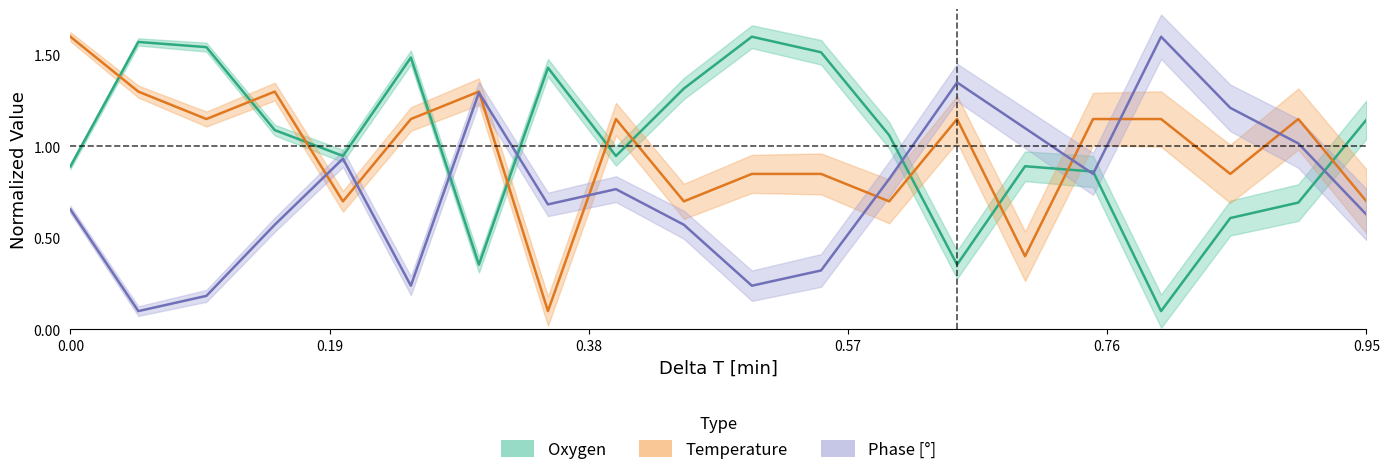

What is the sum of all Phase values?

15.1